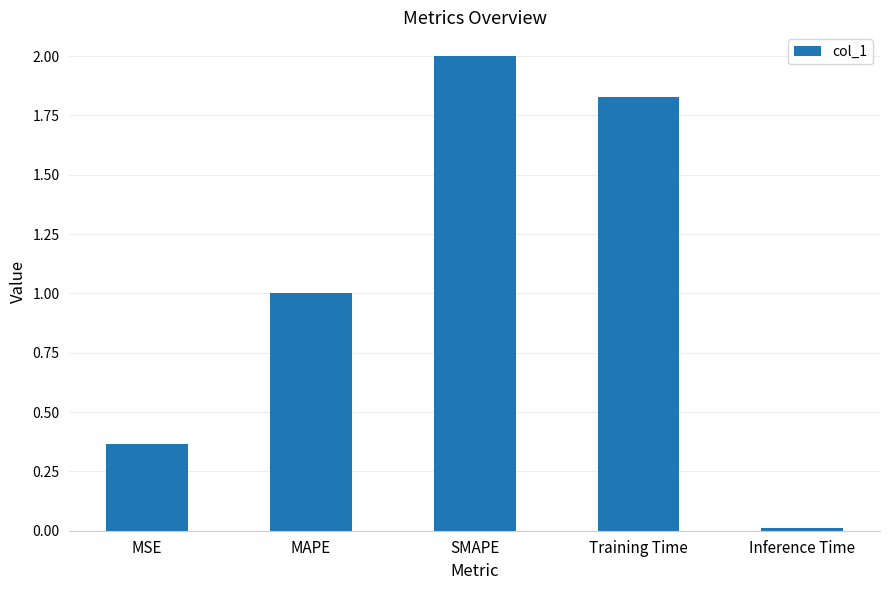

What position from the left is MSE?

1